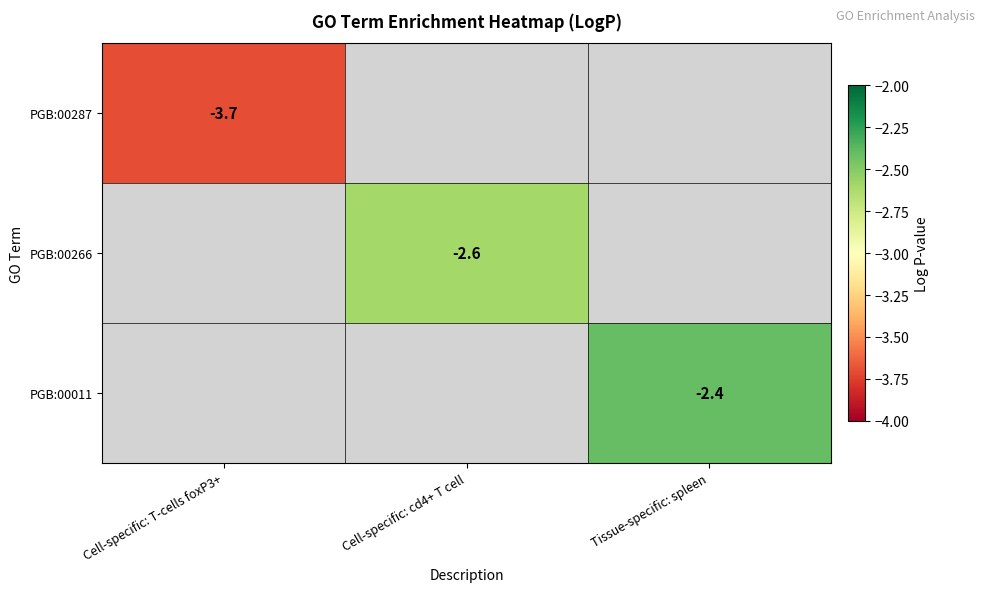

Which category has the highest value across all series?

Tissue-specific: spleen